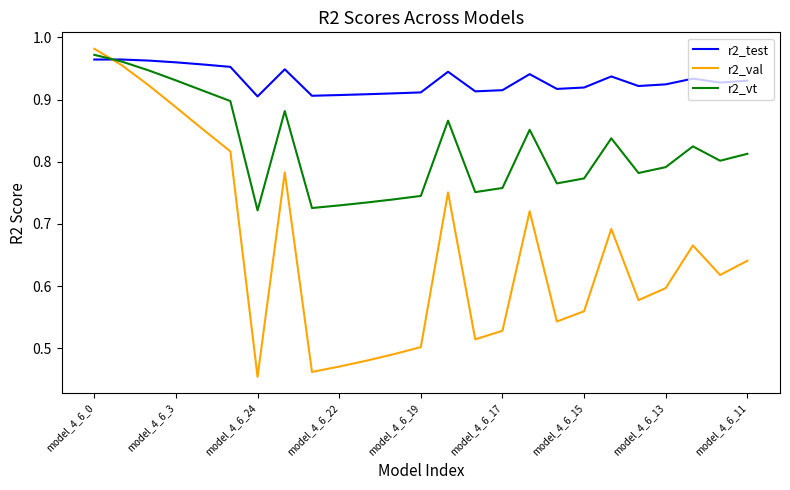

At how many categories does at least one series exceed 0?

25